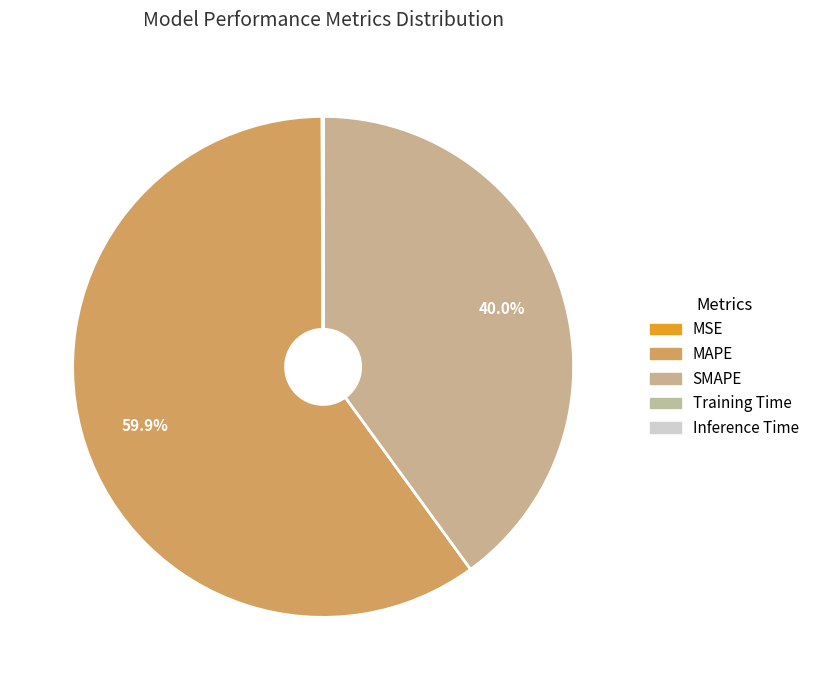

To the nearest percent, what percentage of the pie is MAPE?

60%